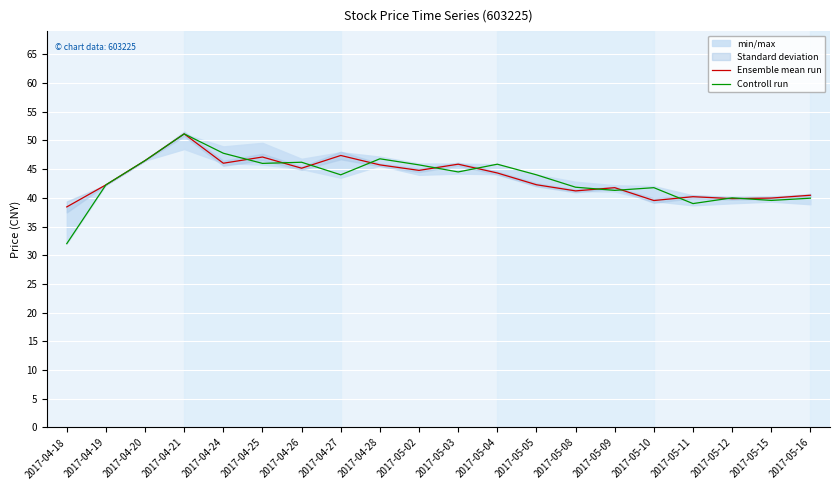

Which series has the largest range (max minus min)?

Controll run